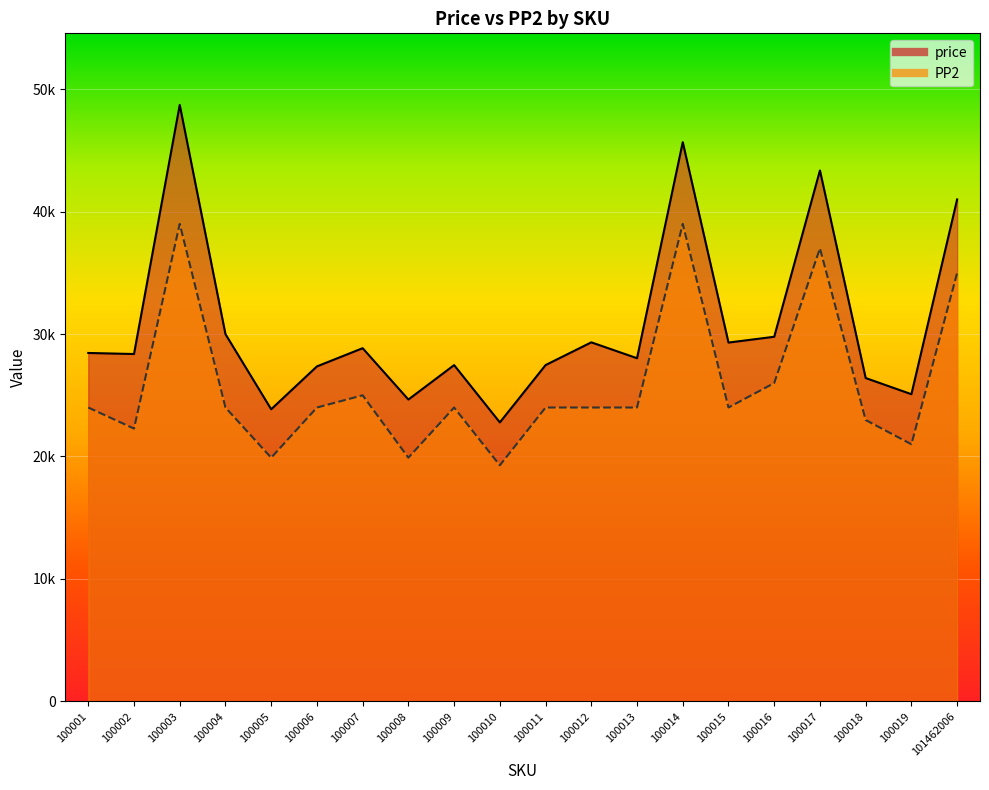

Which series has the largest total across all categories?

price